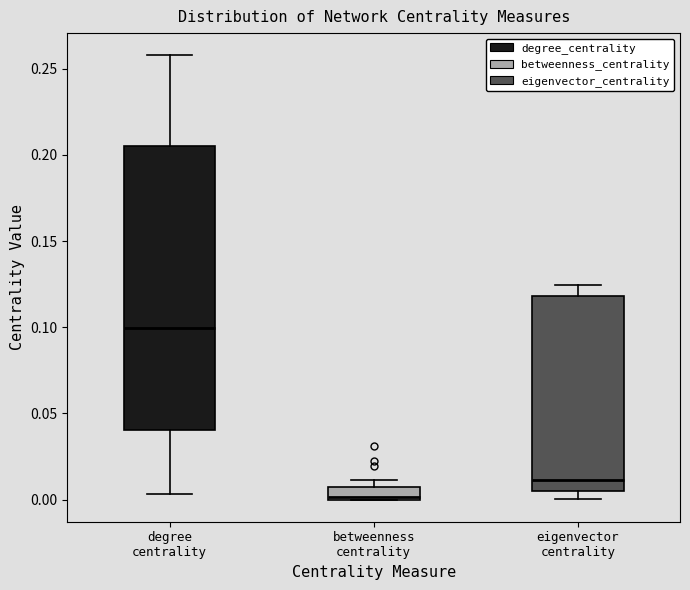

Comparing the boxes themselves (not the whiskers), which one is the tallest?

degree centrality